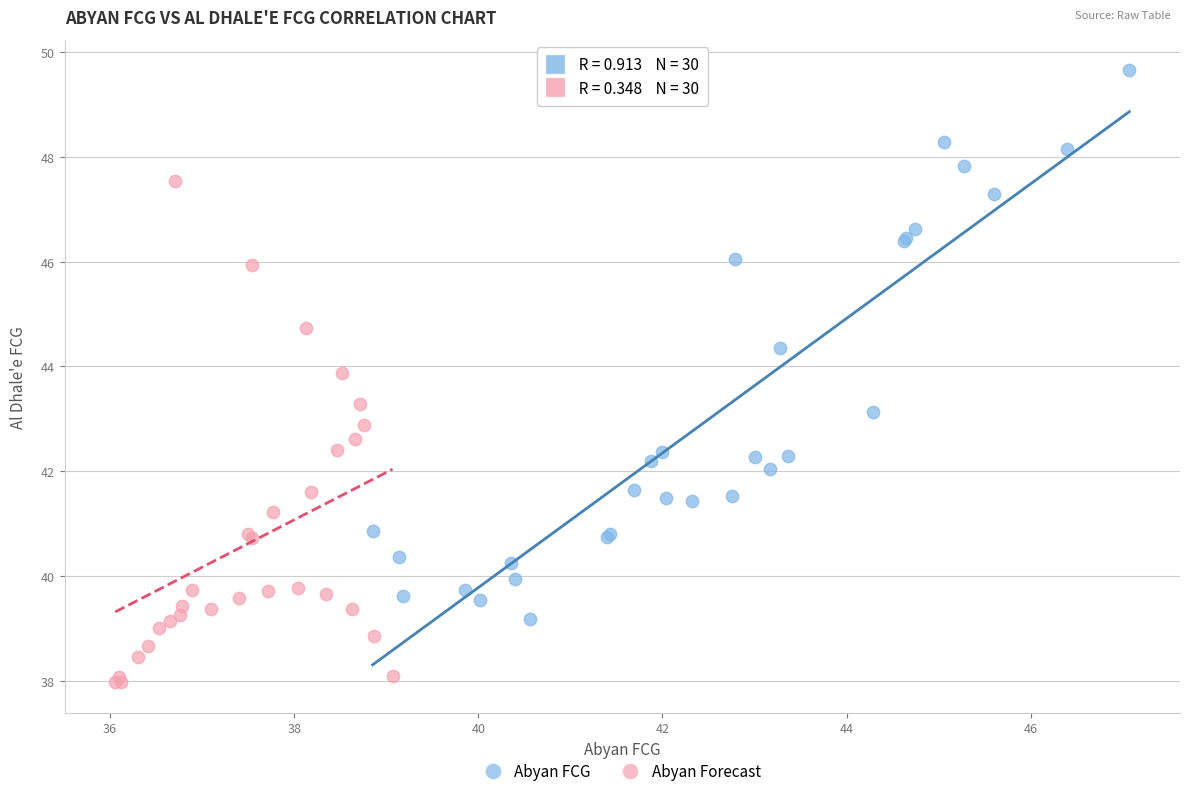

Which series reaches the minimum Y coordinate?

Abyan Forecast